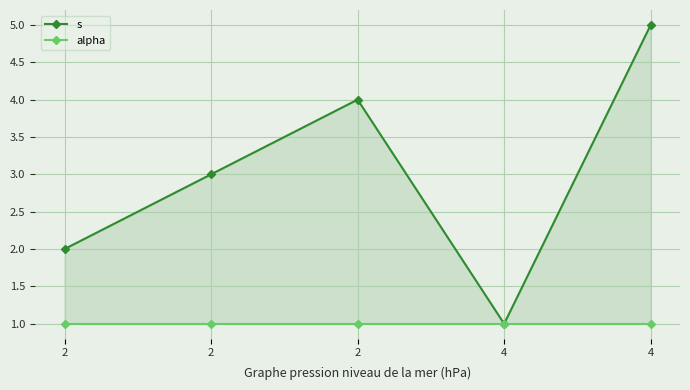

What is the spread (max minus min) of values at 2?

1